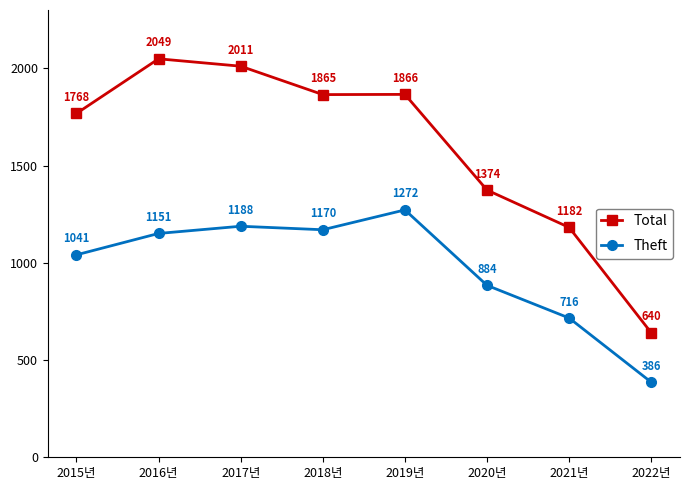

What value does the Total series have at 2018년?

1865